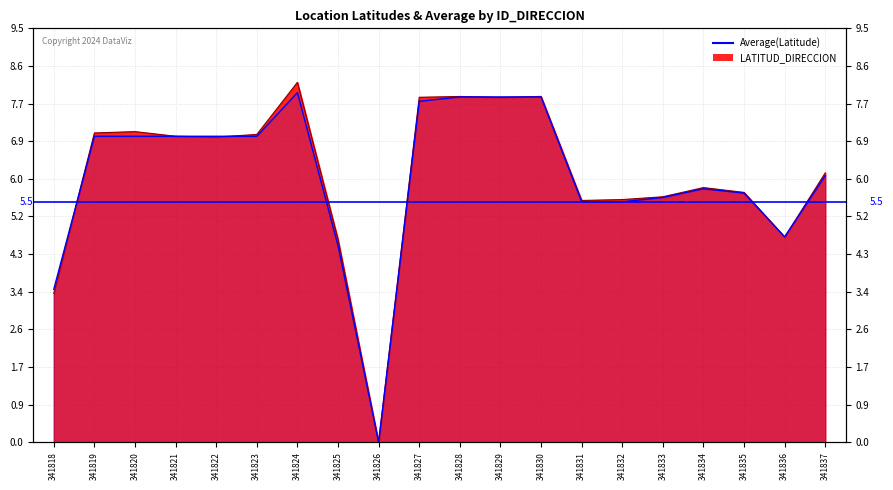

Which series has the widest spread of values?

LATITUD_DIRECCION